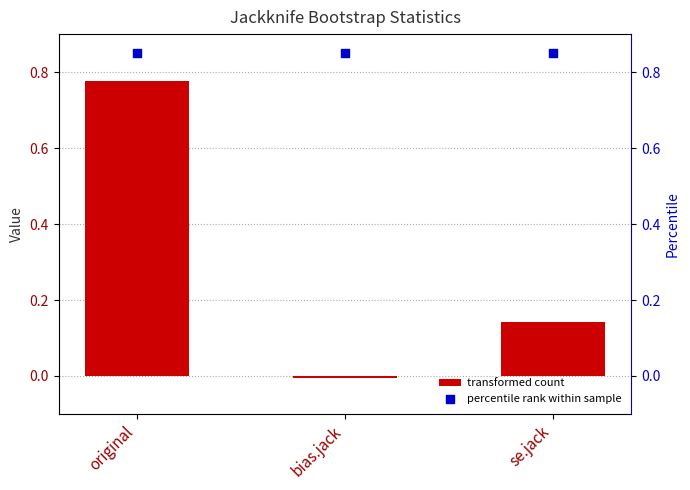

Which series has the largest total across all categories?

percentile rank